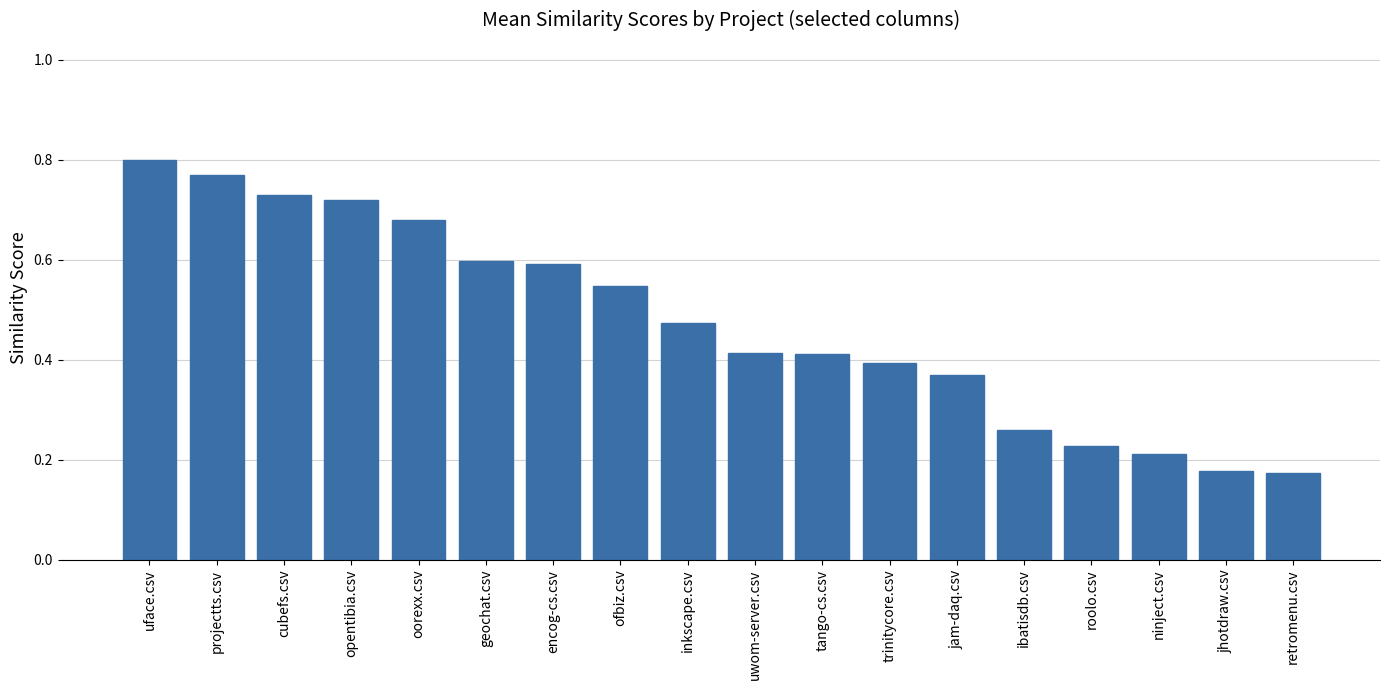

Which label corresponds to the largest value in the chart?

uface.csv